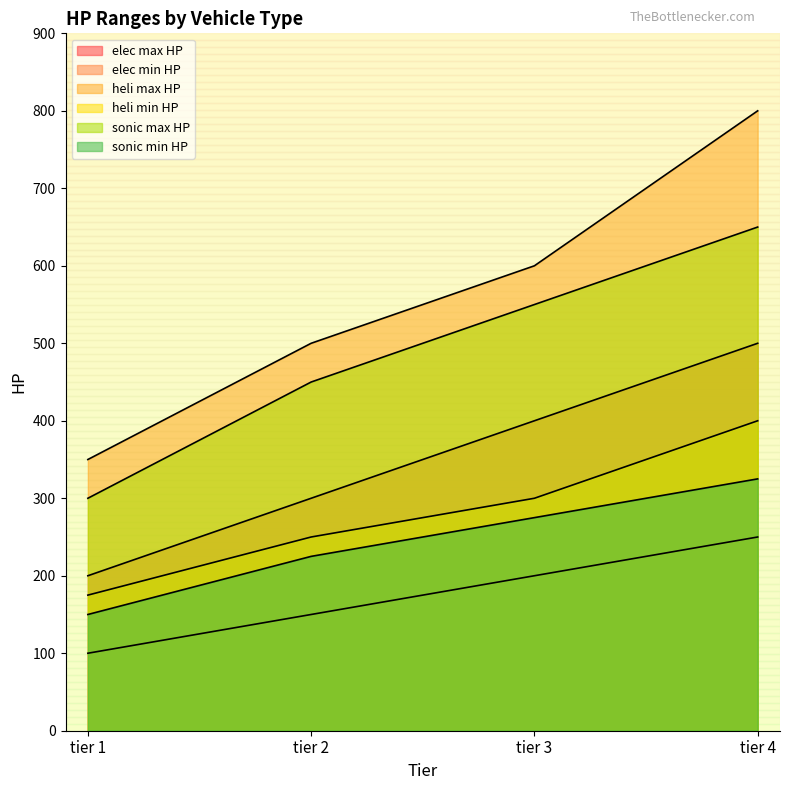

Count the heli max HP values in the range 500 to 800.

3